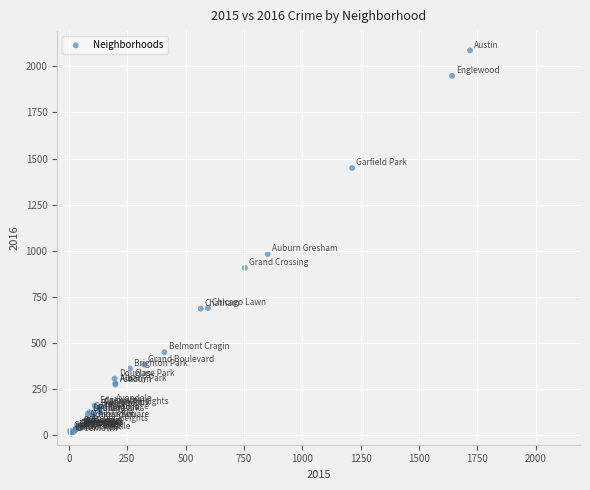

What Y value in the scatter plot is closest to 1048?

983